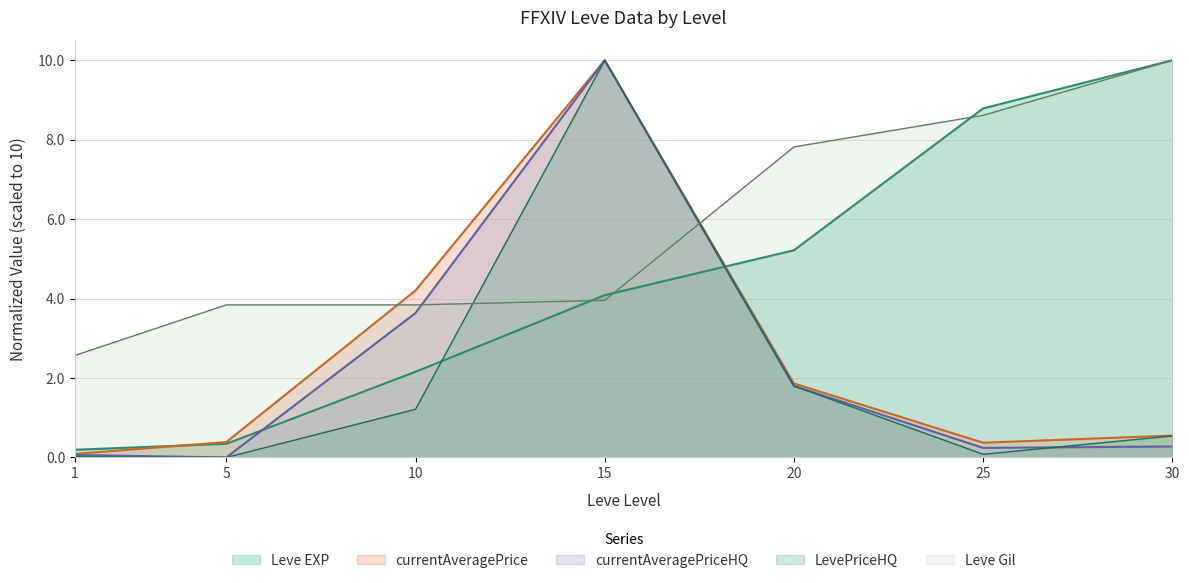

What value does the Leve Gil series have at 5?

3.8